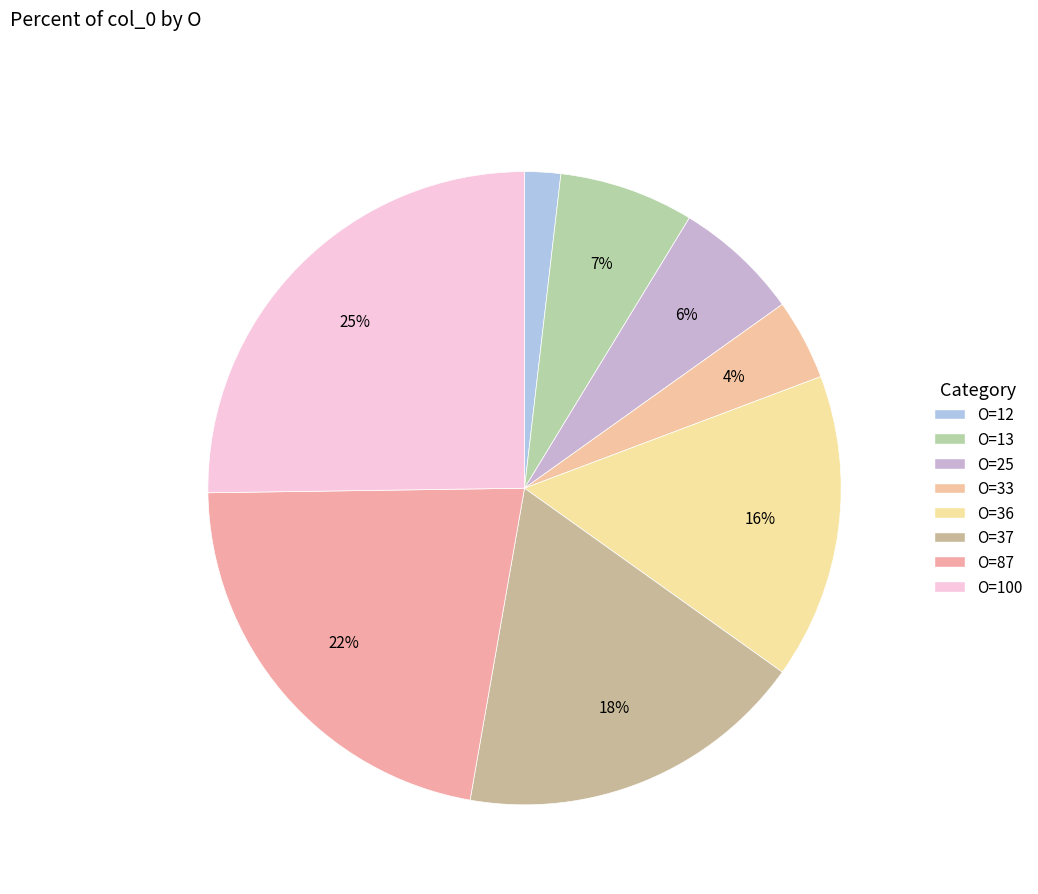

Count the number of slices in the pie.

8